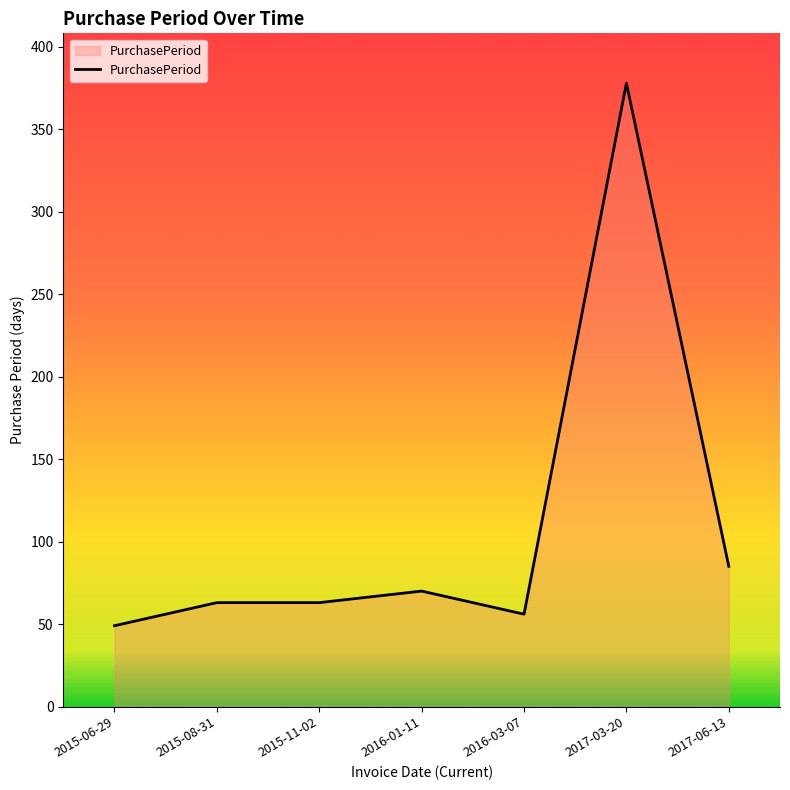

How many lines are shown in the chart?

1